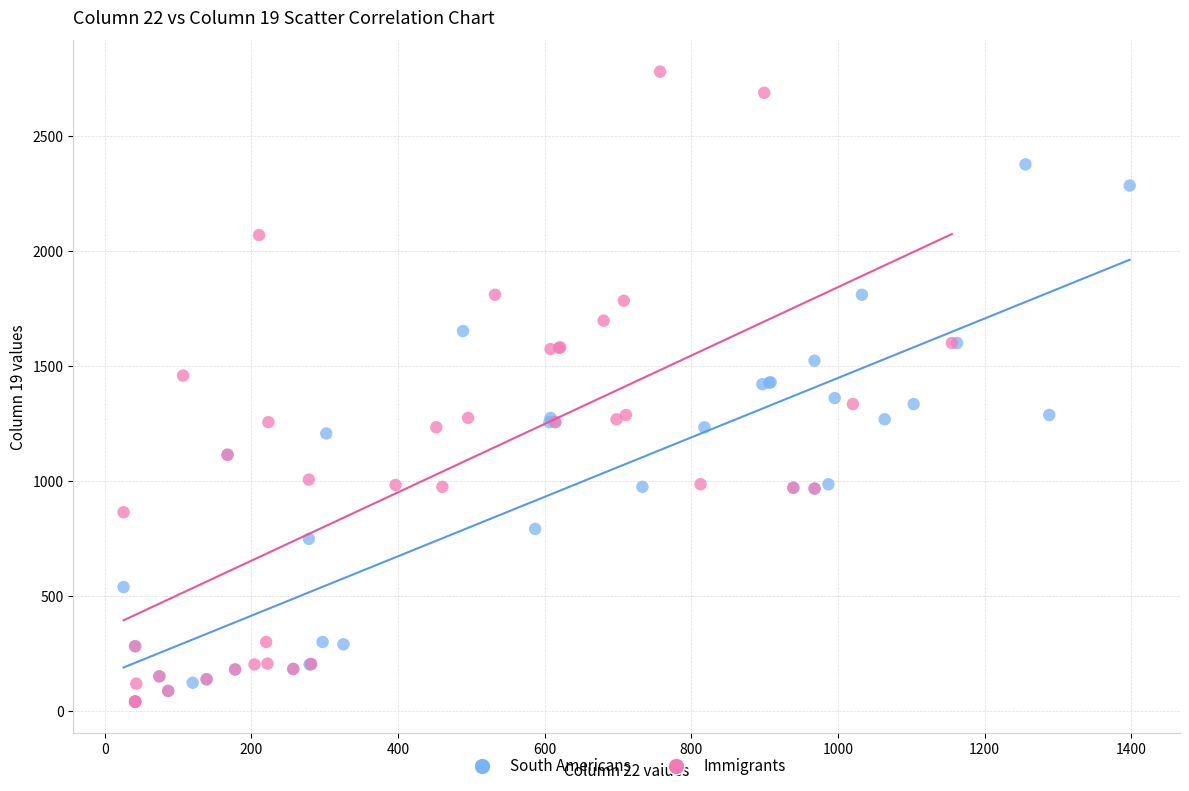

Which series contains the highest Y value?

Immigrants